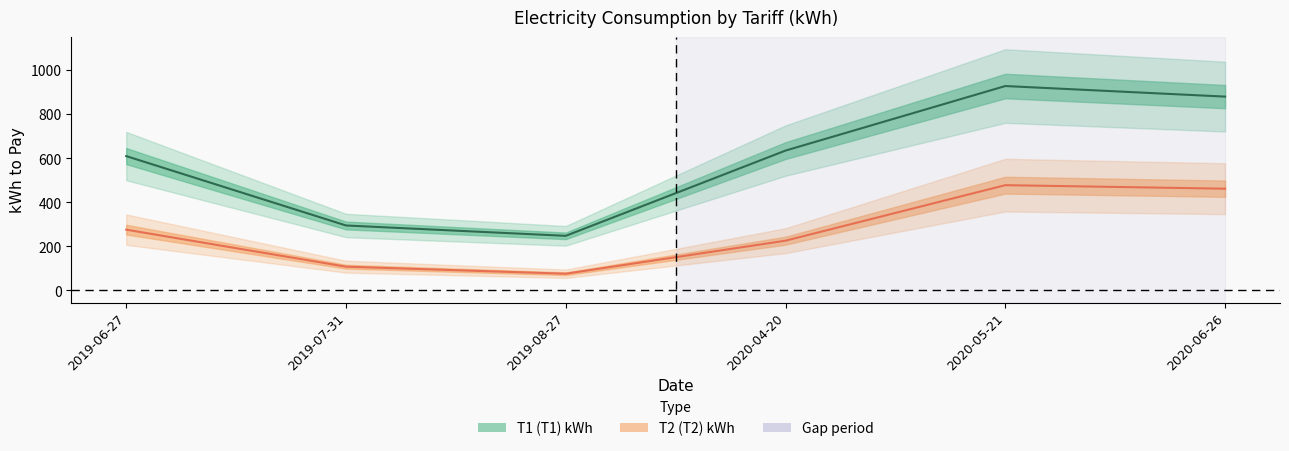

Rank the series at 2019-08-27 from lowest to highest value.

T2_kWh, T1_kWh